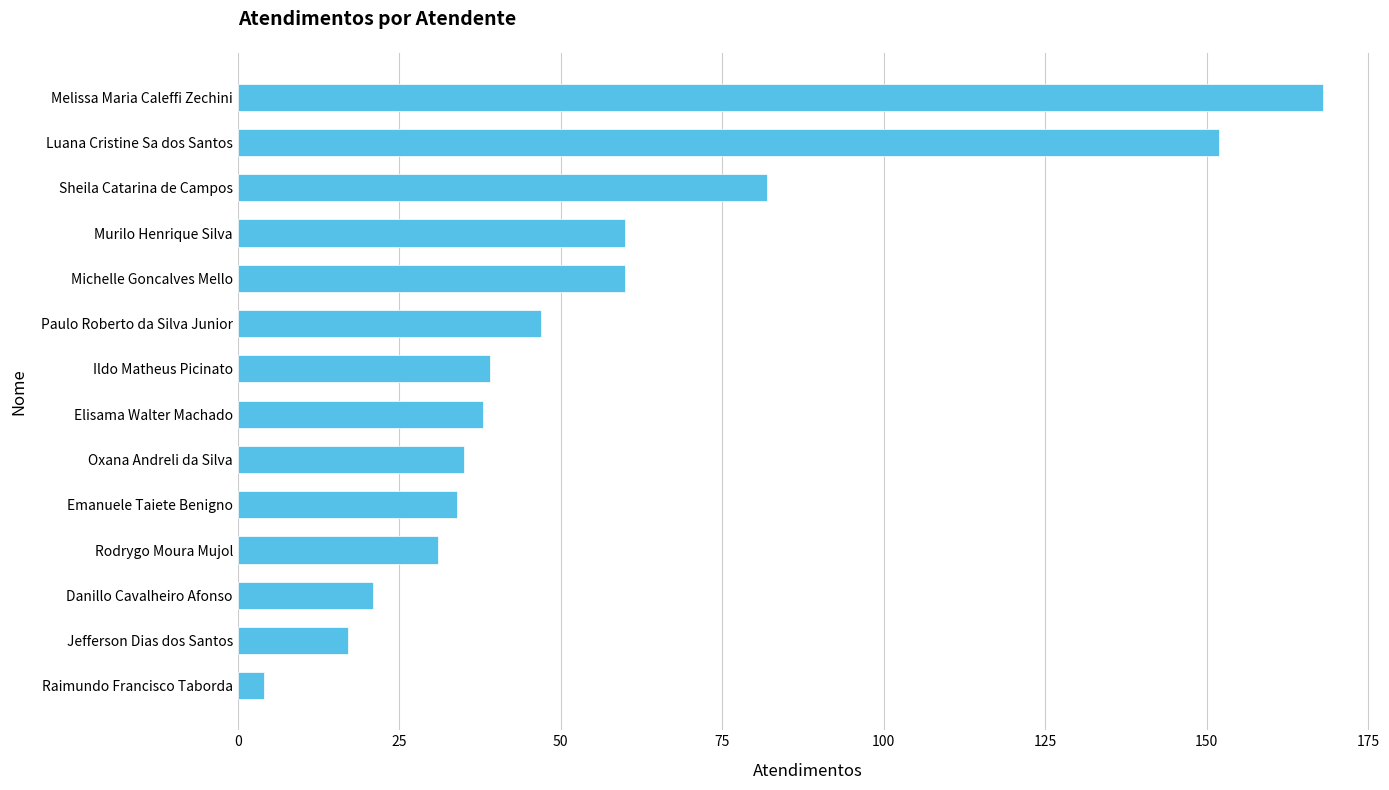

Approximately how many times larger is the value at Sheila Catarina de Campos compared to Michelle Goncalves Mello?

1.4